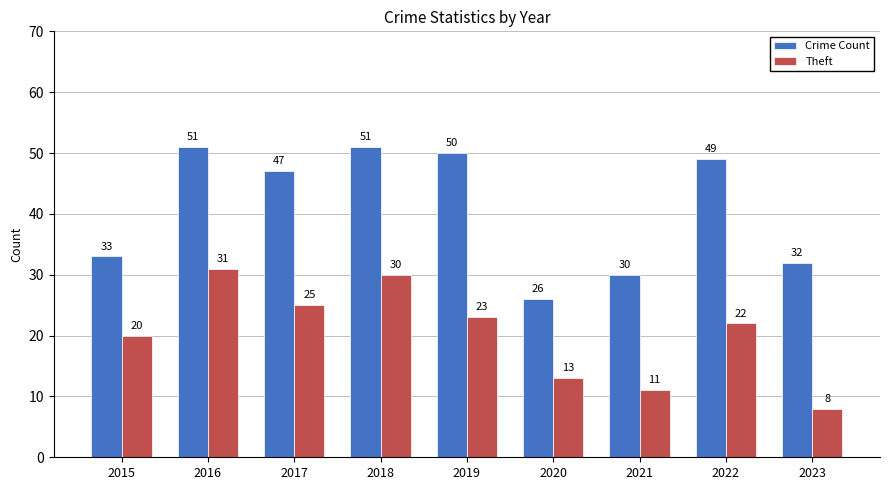

At which category is the sum across all series the highest?

2016